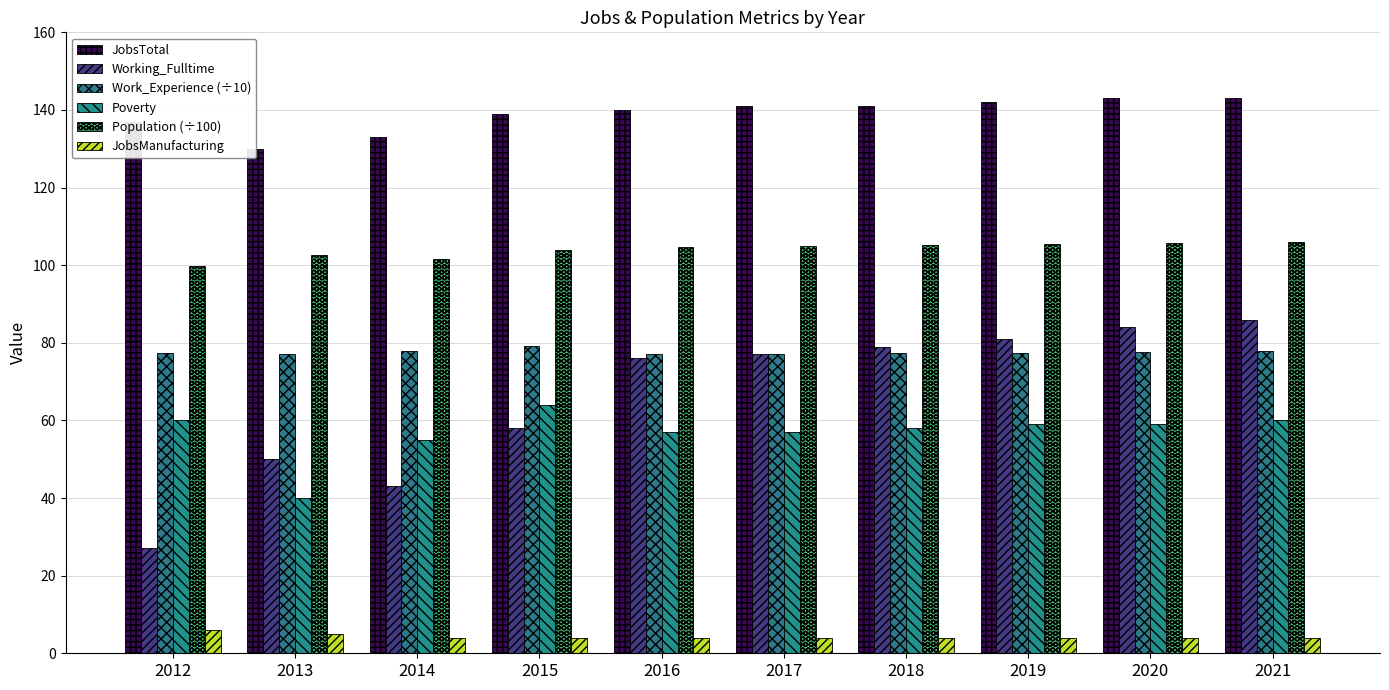

Where is Work_Experience (÷10) nearest to the value 78?

2014